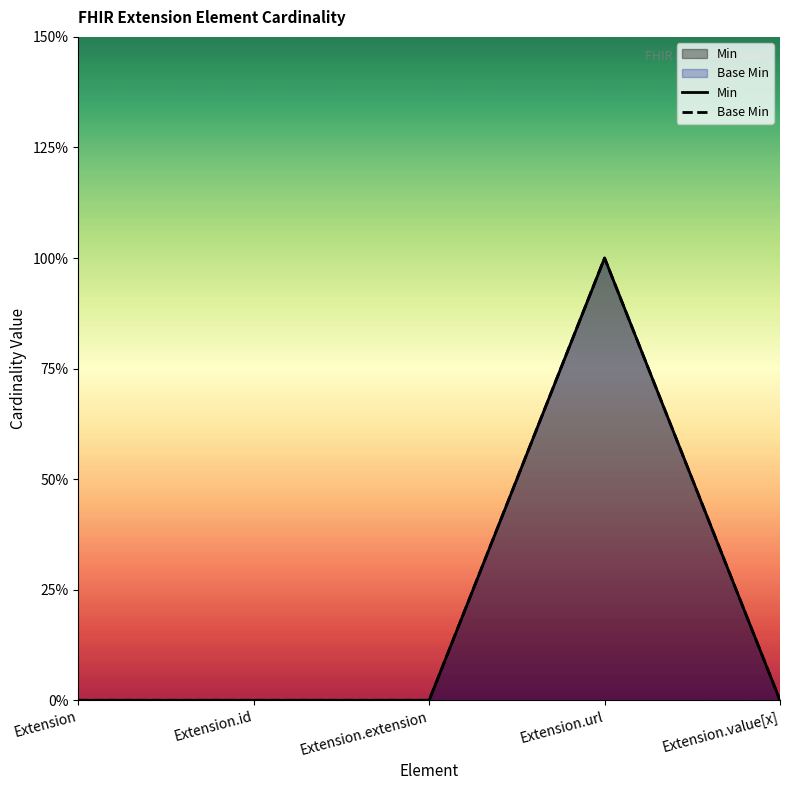

True or false: Base Min and Min cross at least once.

False